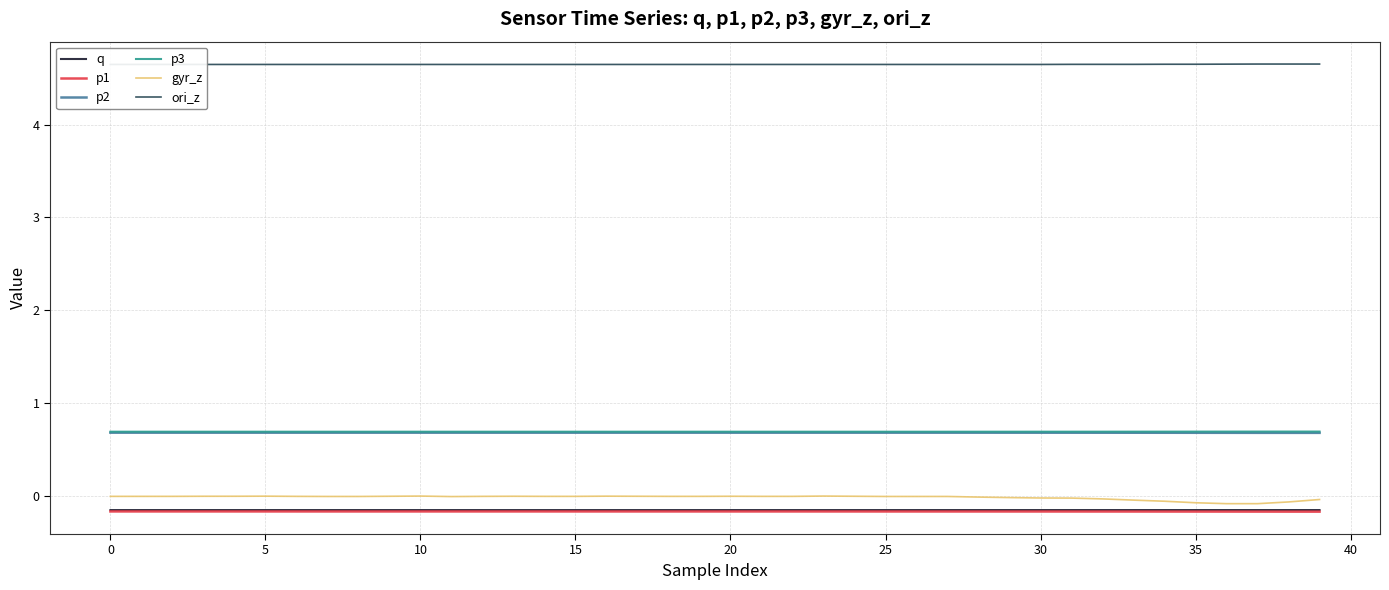

True or false: gyr_z and p2 cross at least once.

False